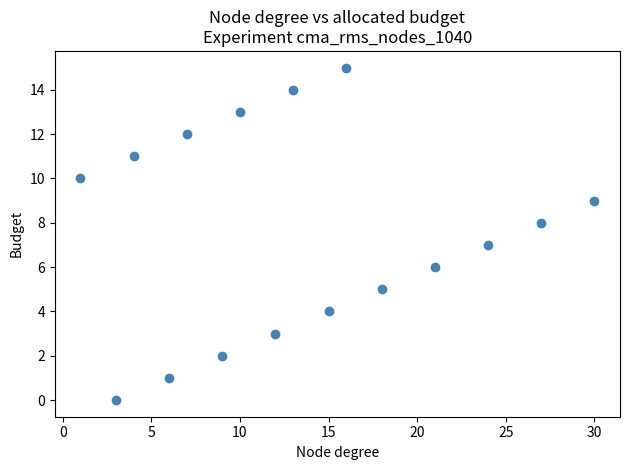

What is the range of X values (max minus min)?

29